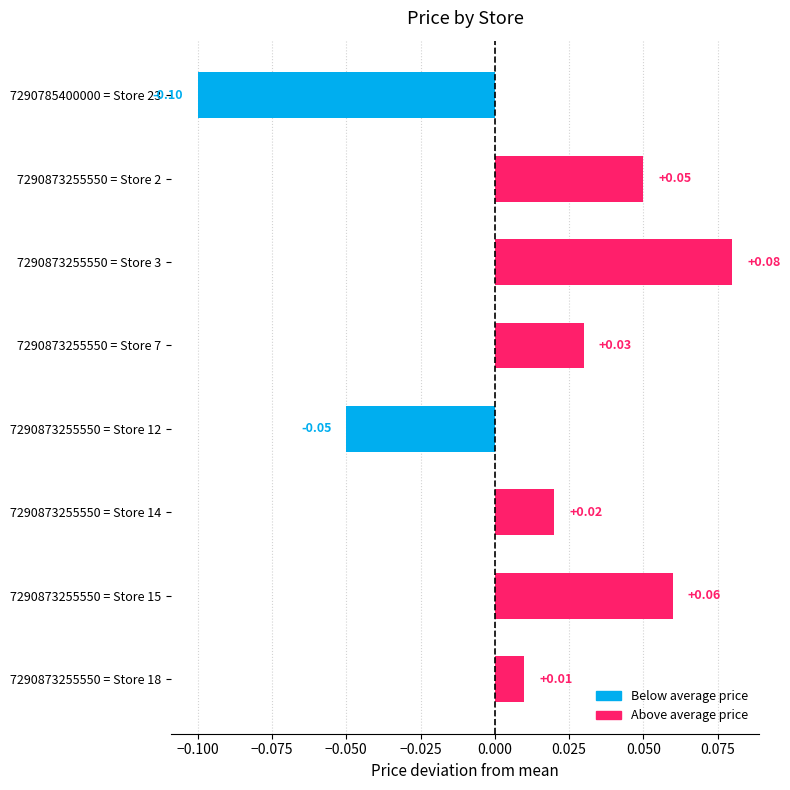

Rank the categories by value from lowest to highest.

7290785400000 = Store 23, 7290873255550 = Store 12, 7290873255550 = Store 18, 7290873255550 = Store 14, 7290873255550 = Store 7, 7290873255550 = Store 2, 7290873255550 = Store 15, 7290873255550 = Store 3